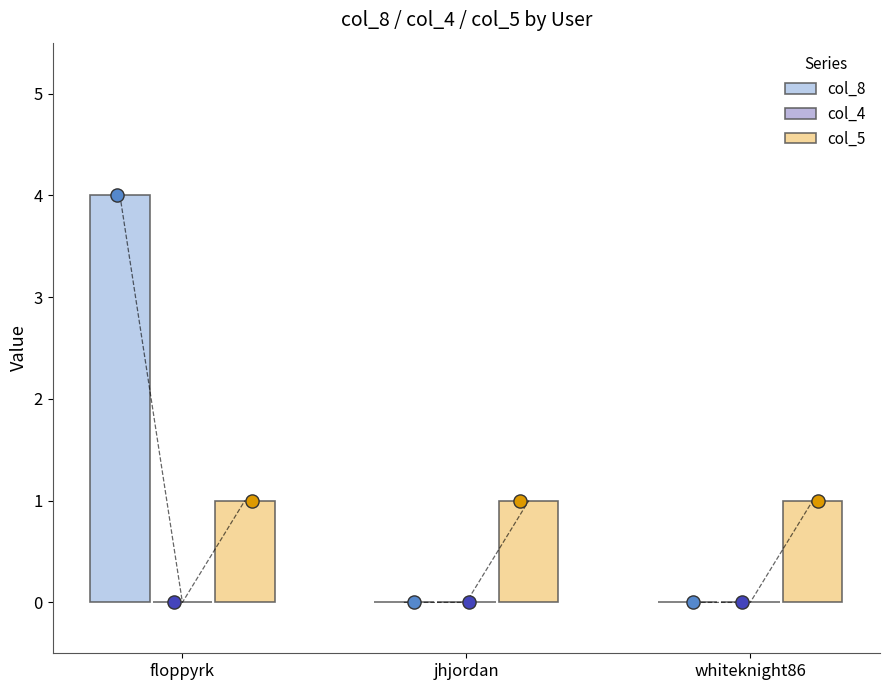

At how many categories does at least one series exceed 0?

3